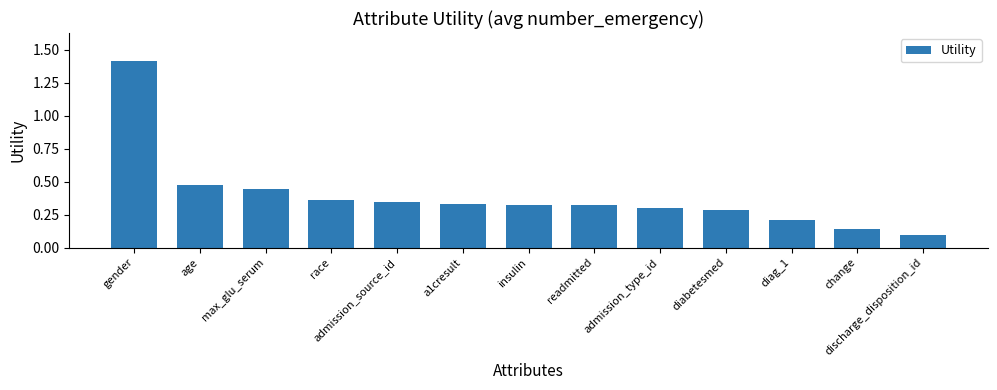

What is the maximum value shown in the chart?

1.4